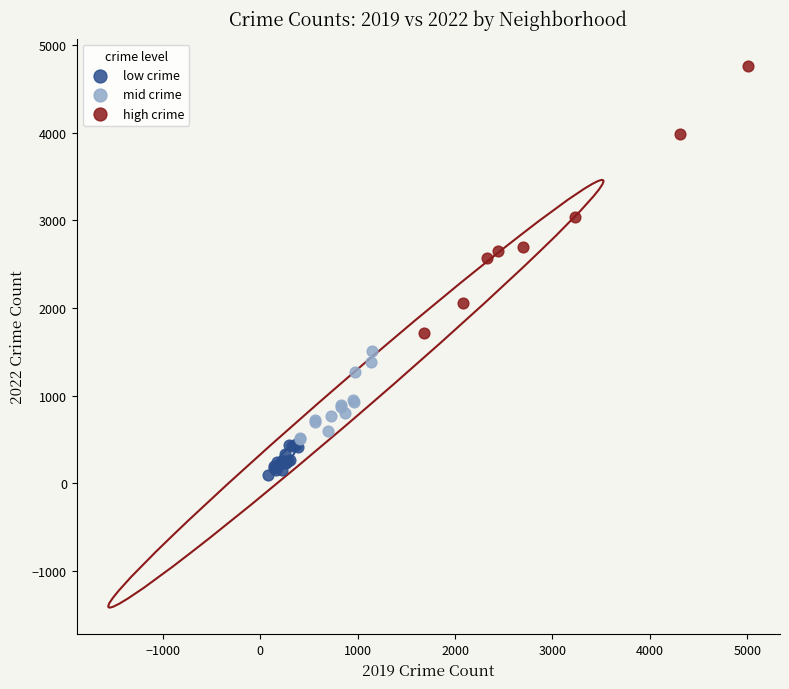

Which series contains the highest Y value?

high crime